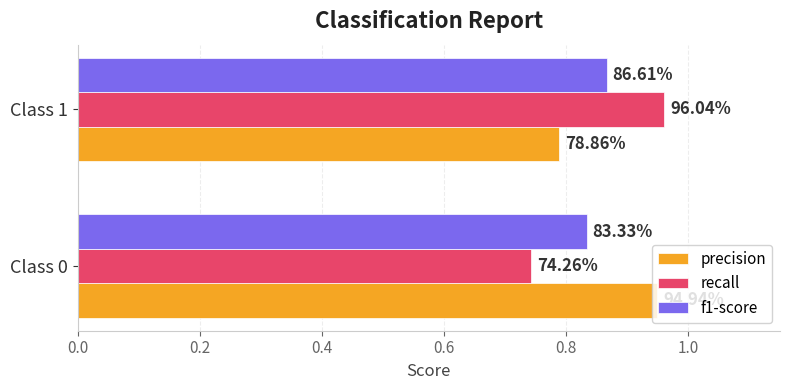

What are all the series names shown in the legend?

precision, recall, f1-score